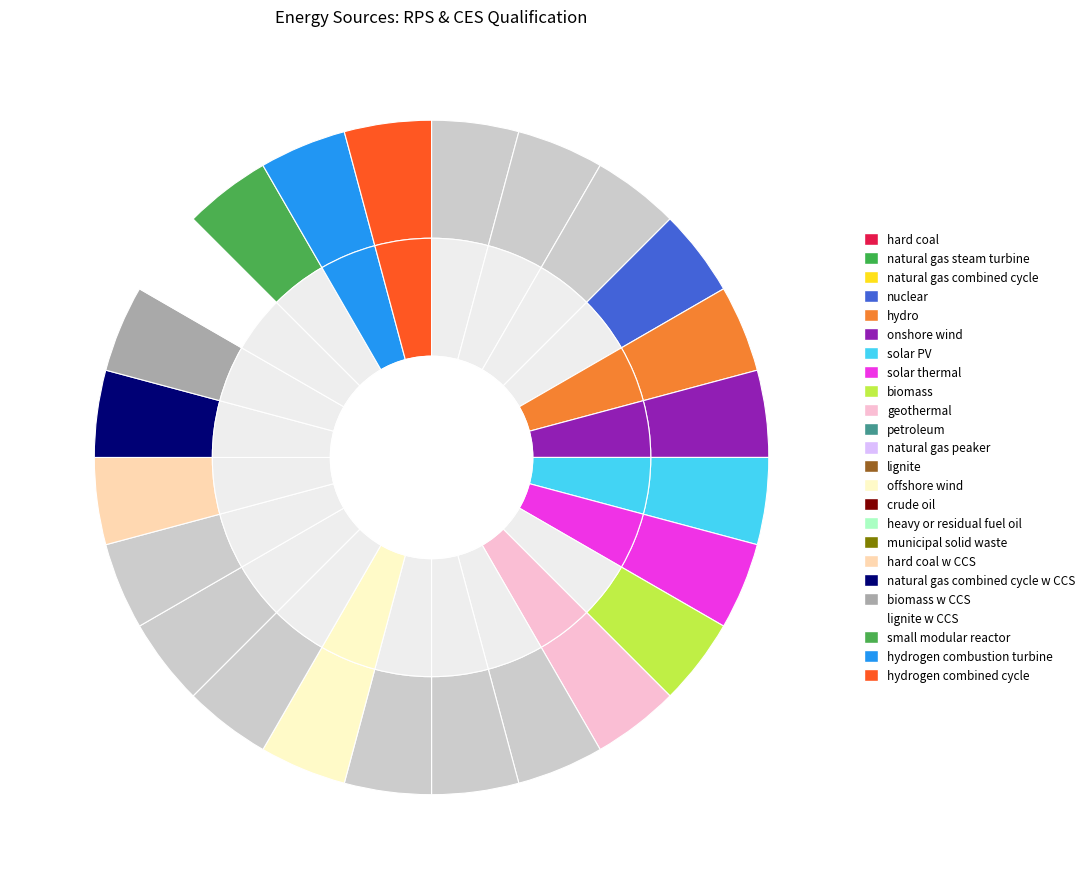

Is it true that 20 is 0% of the pie?

True